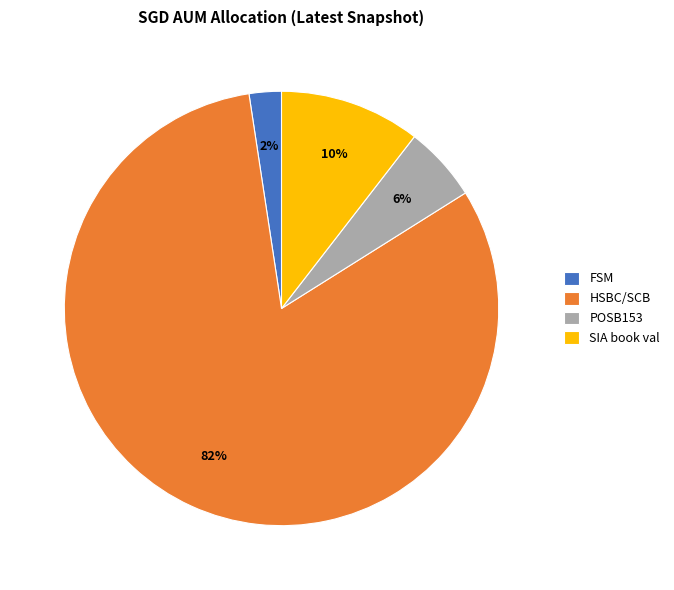

To the nearest percent, what percentage of the pie is FSM?

2%